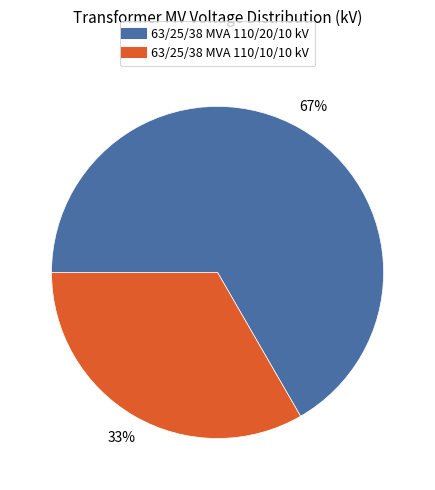

Do 63/25/38 MVA 110/20/10 kV and 63/25/38 MVA 110/10/10 kV together represent more than half of the pie?

Yes